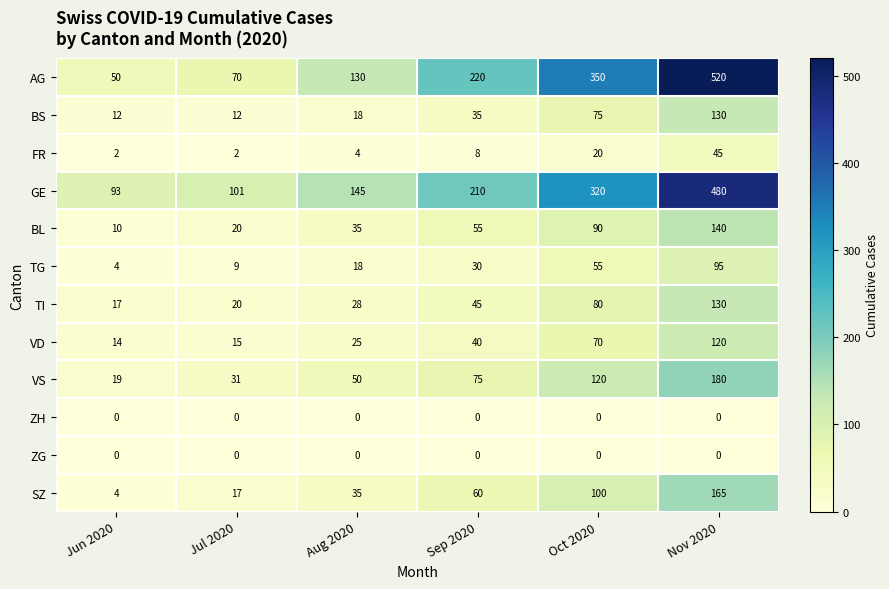

What is the difference between the highest and lowest values at Sep 2020?

220